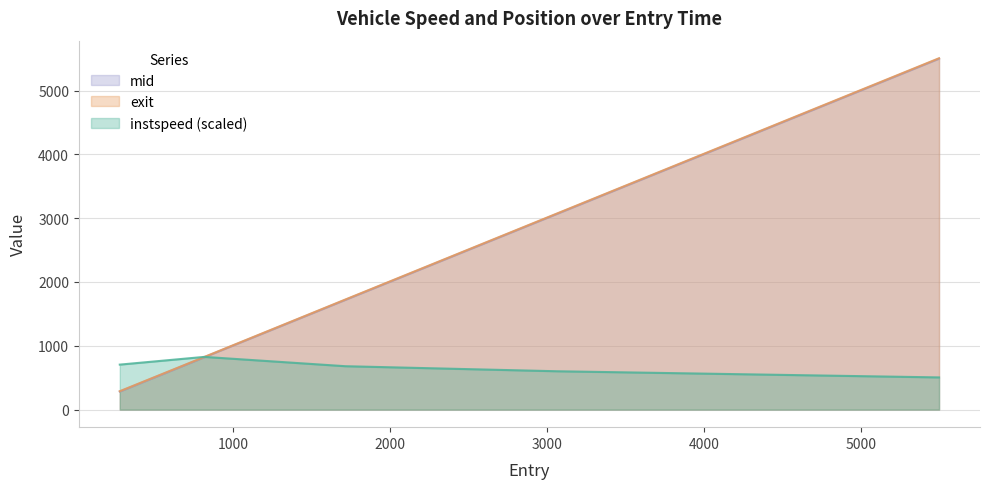

Which series changed the most between 3065.0 and 5496.049663578821?

exit